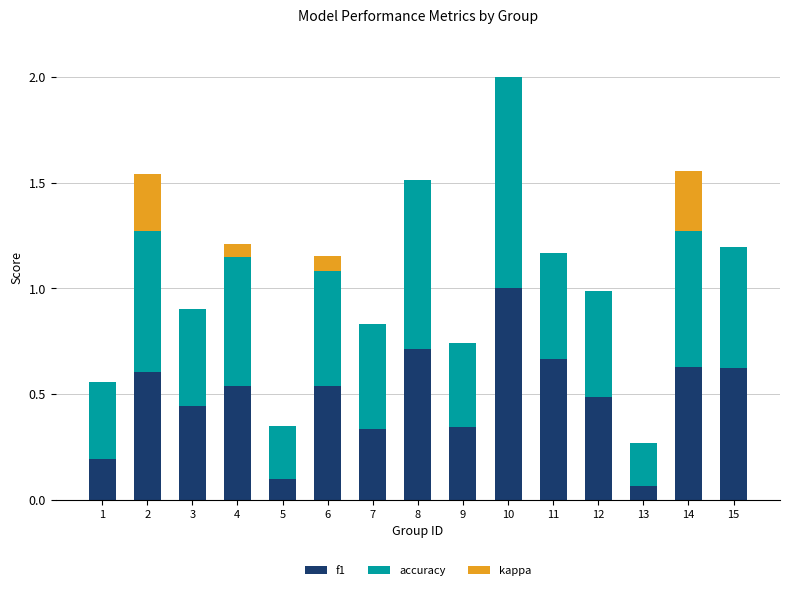

At which category is the sum across all series the highest?

10